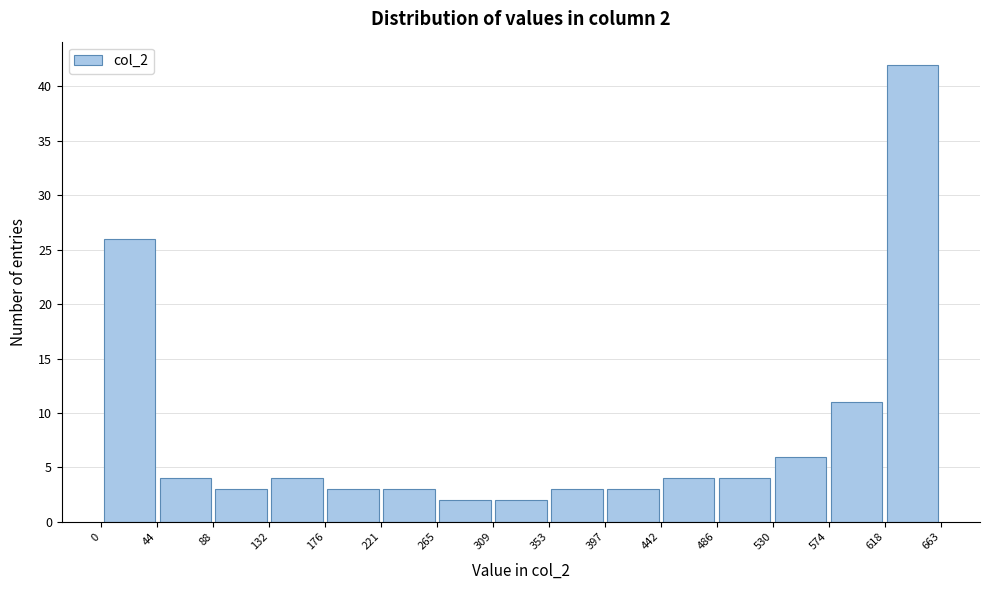

Over which range of the x-axis is the bar tallest?

618 to 663